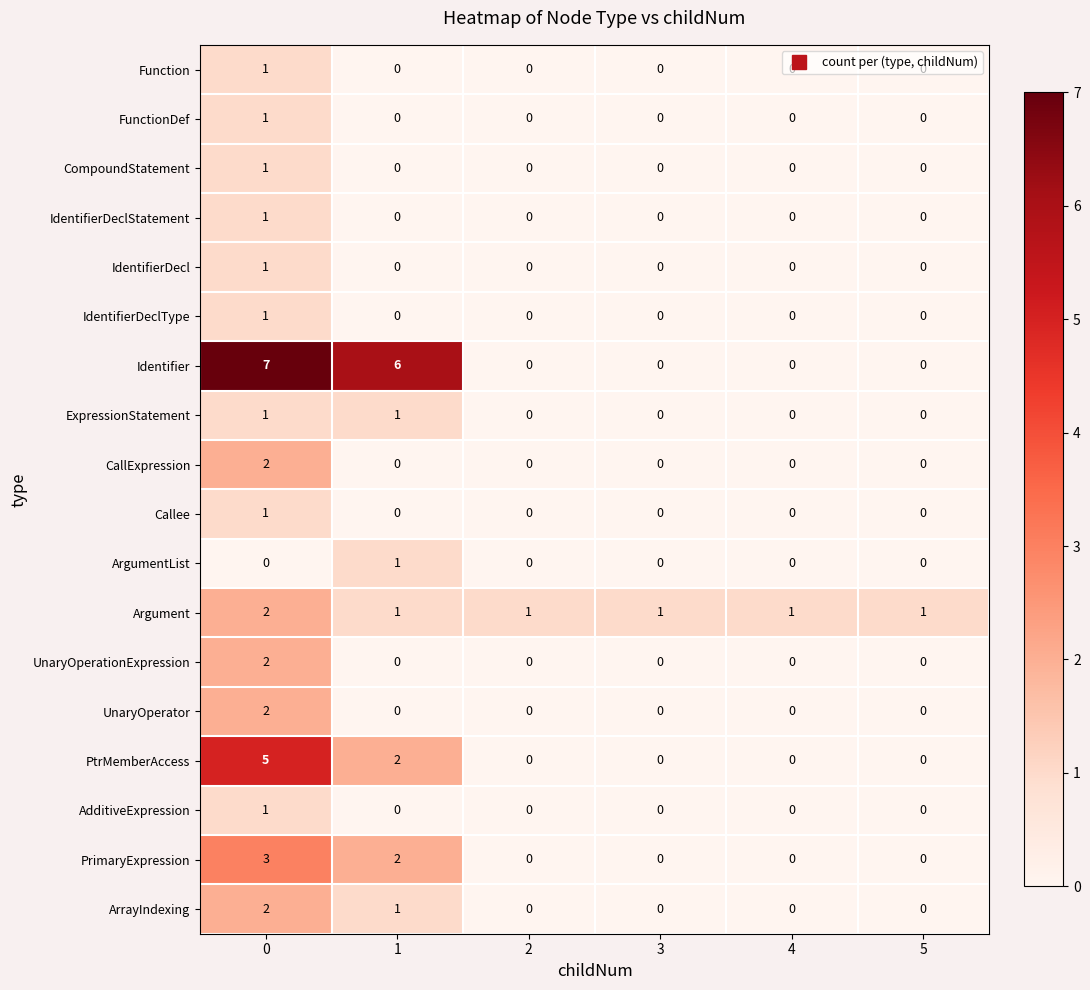

At how many categories does at least one series exceed 5?

2